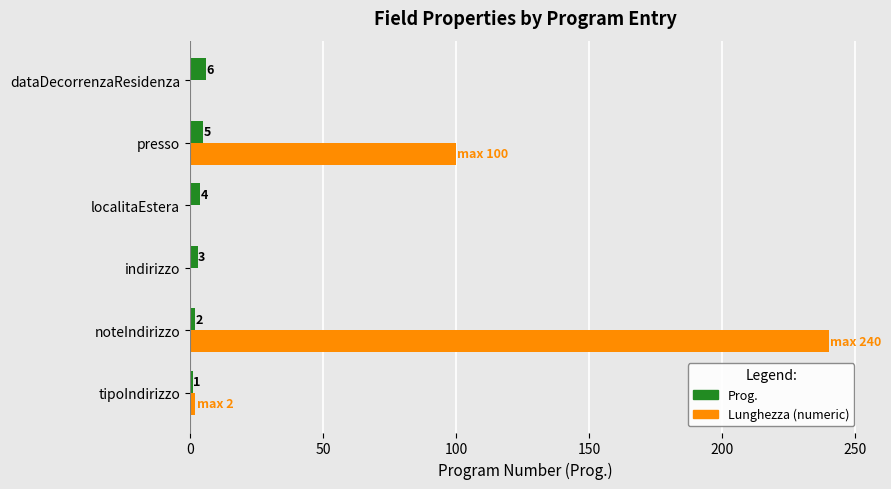

Is the value of Lunghezza (numeric) at indirizzo greater than the value of Prog. at localitaEstera?

No